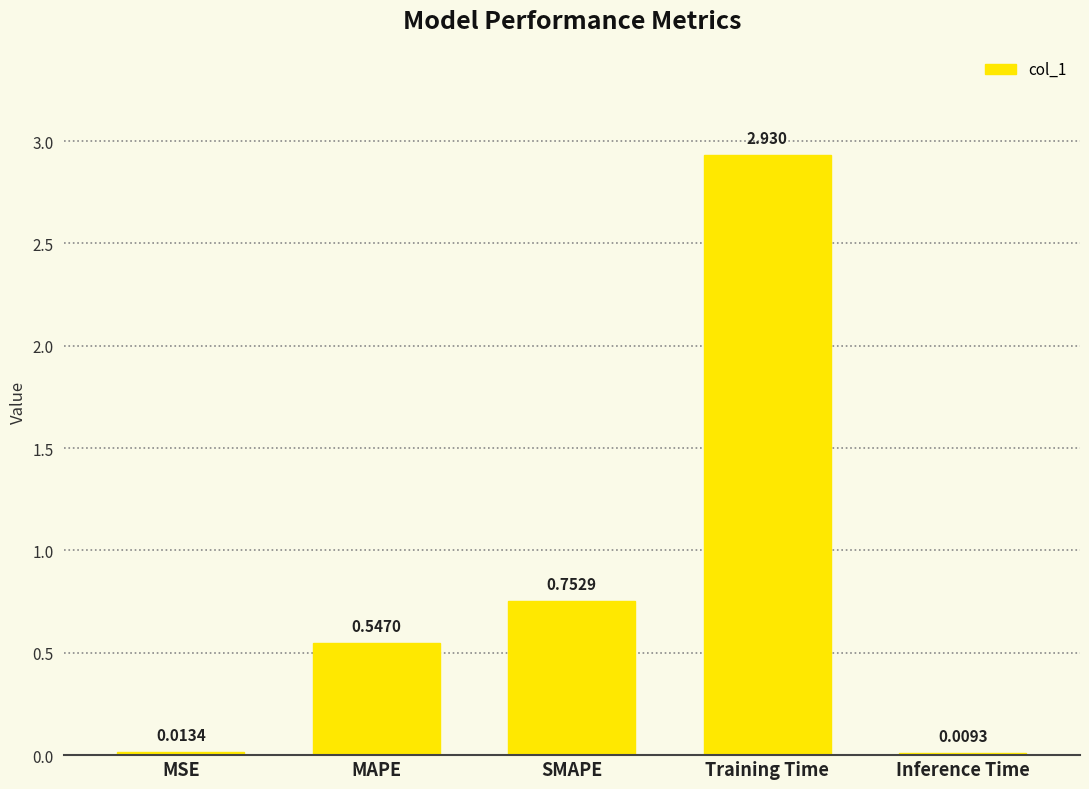

What is the sum of all values?

4.3